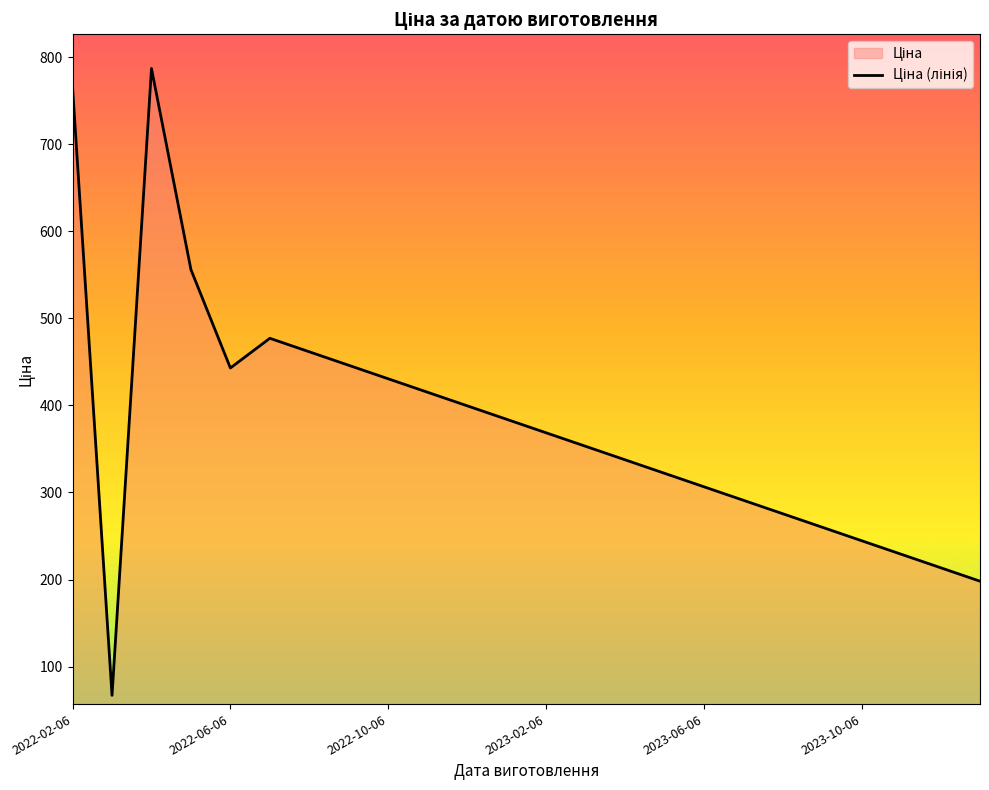

How many lines are shown in the chart?

1